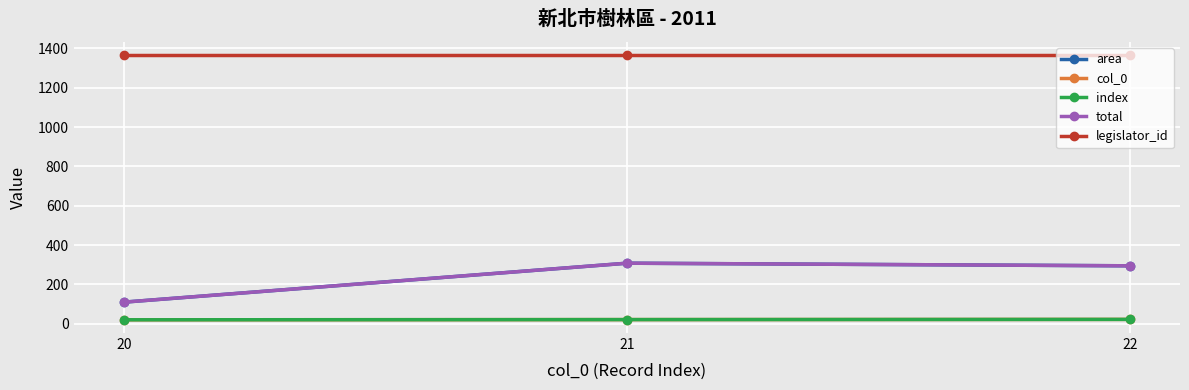

What is the minimum value shown in the chart?

20.0